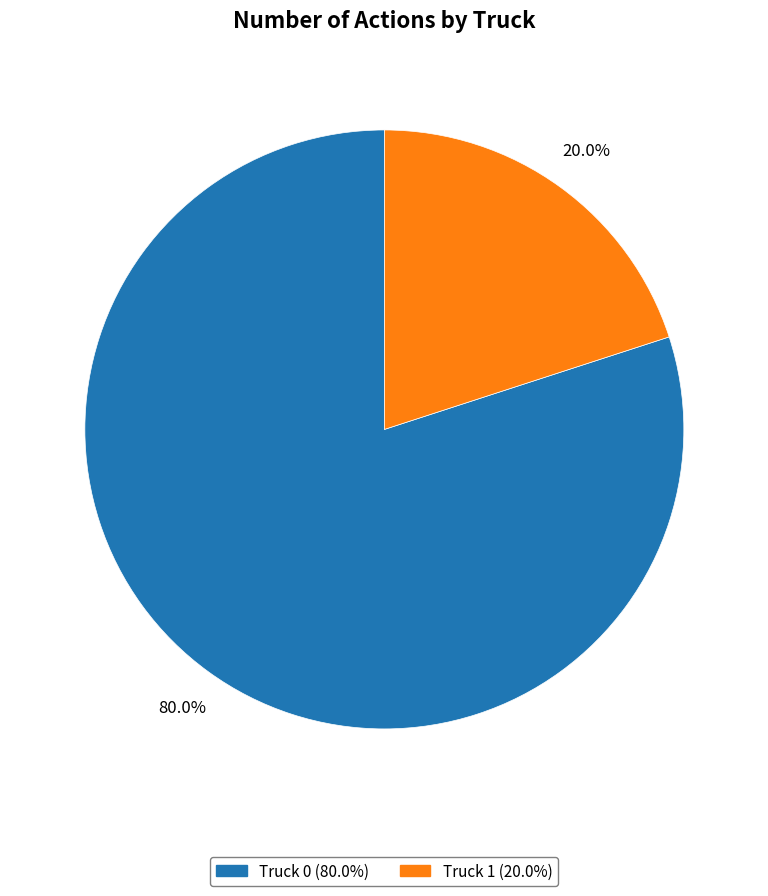

Between Truck 0 and Truck 1, which is larger?

Truck 0